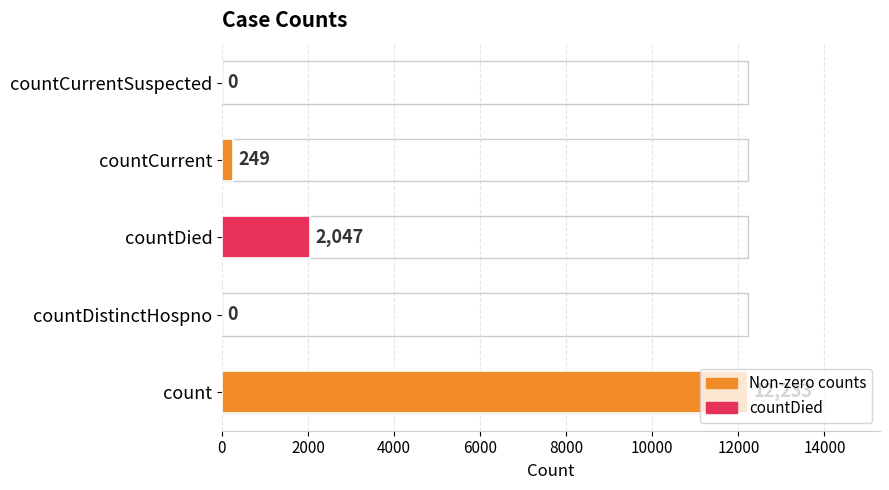

What is the value of the 3rd bar from the left?

2047